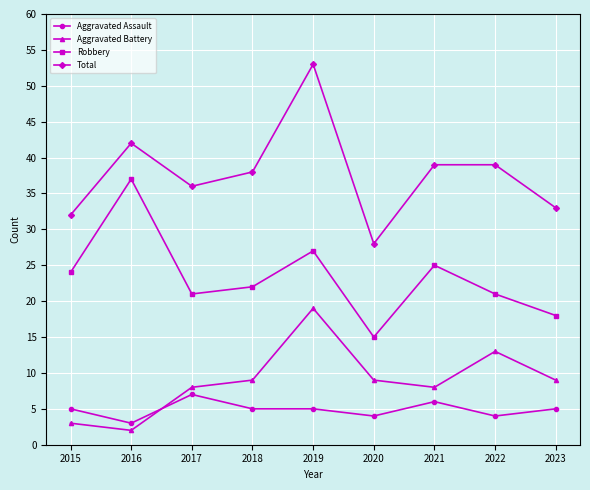

What is the spread (max minus min) of values at 2017?

29